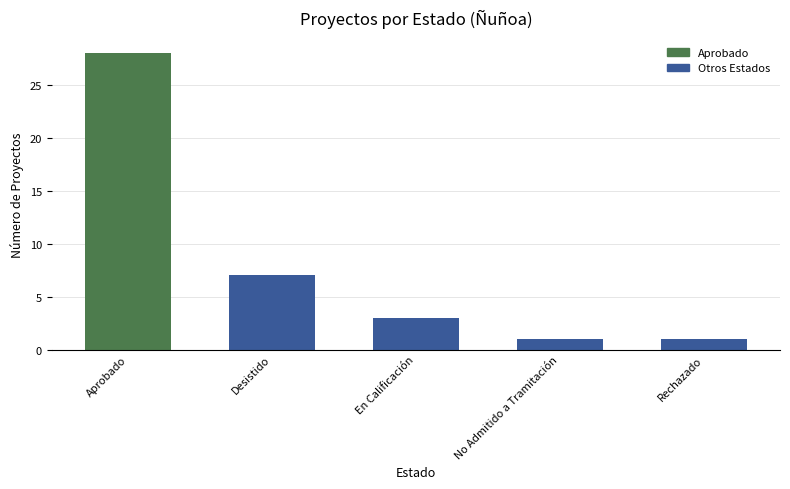

What is the difference between the maximum and minimum values?

27